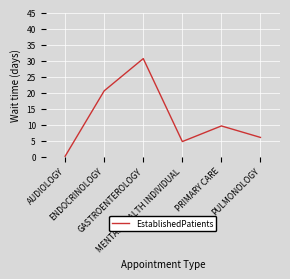

What is the maximum value shown in the chart?

30.7